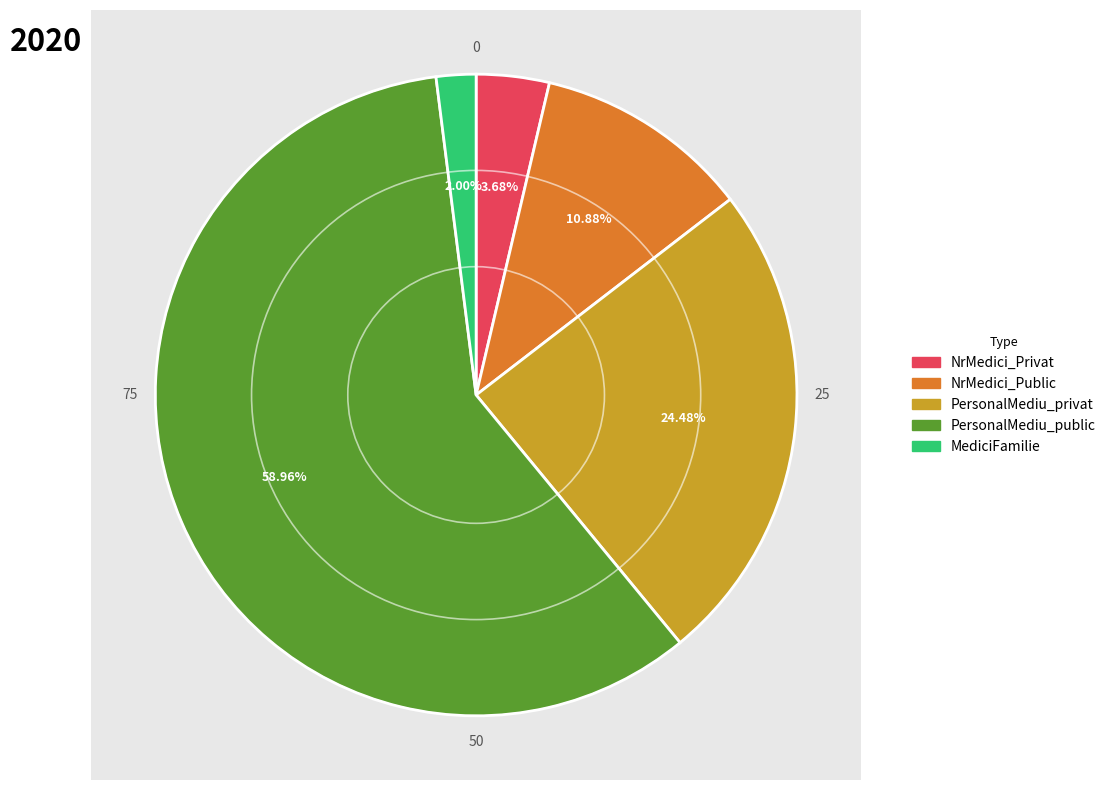

What portion of the pie excludes NrMedici_Privat?

96.3%